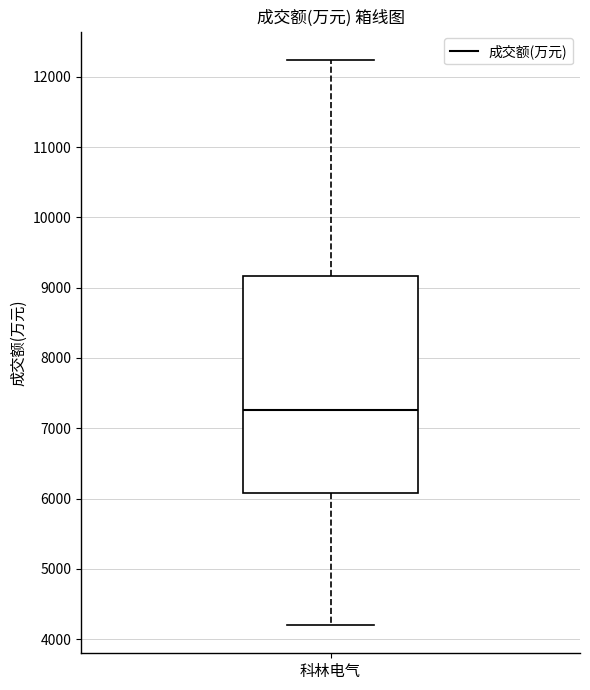

Read this box plot against the y-axis: the position of the median line, the range covered by the box, and the ends of both whiskers. The values are not printed on the chart, so give them approximately, as read against the axis.

median 7300, box 6100 to 9200, whiskers 4200 to 12200